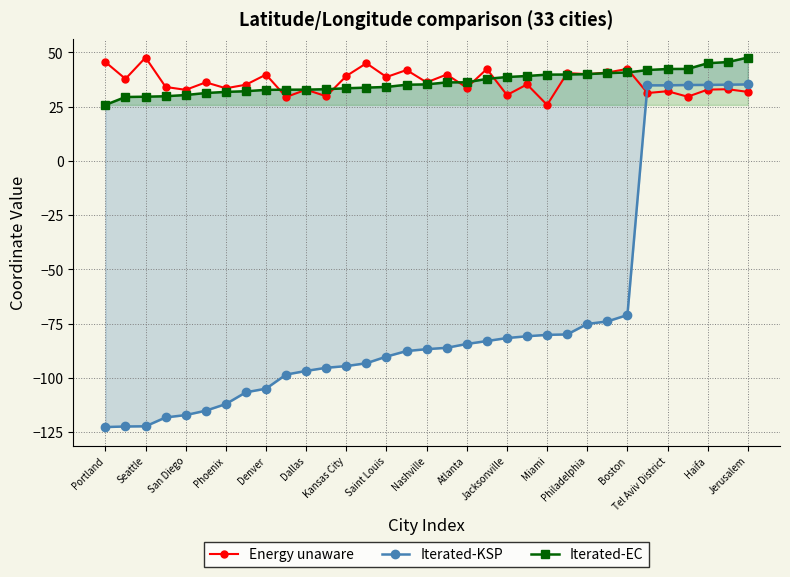

True or false: Energy unaware has more than 1 interior local peaks.

True